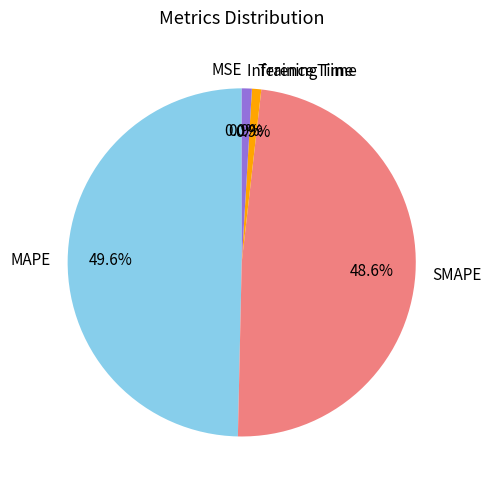

Does Training Time account for over 50% of the chart?

No